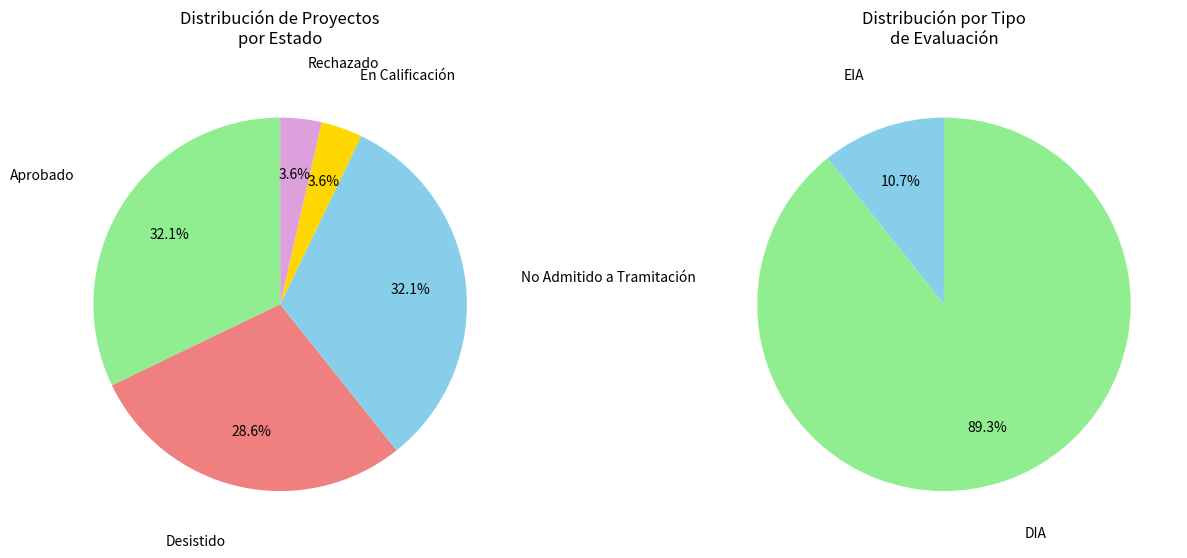

How much of the chart is everything except Rechazado?

96.4%